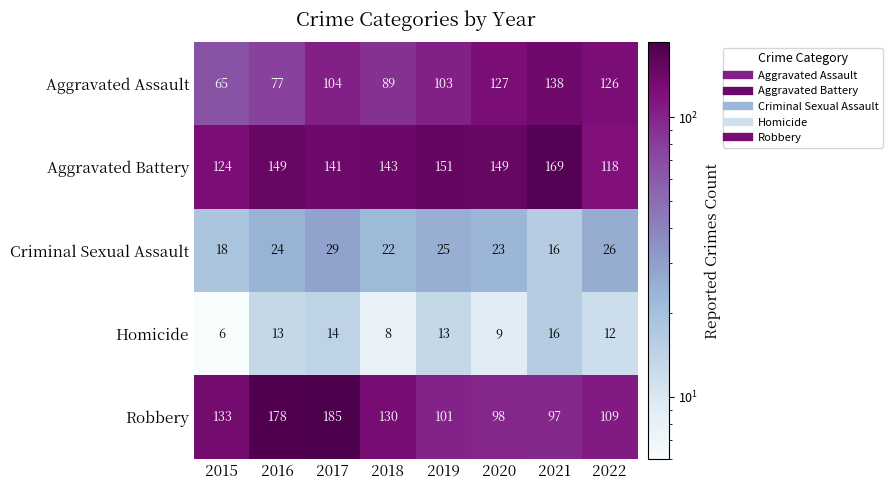

Which series has the largest range (max minus min)?

Robbery